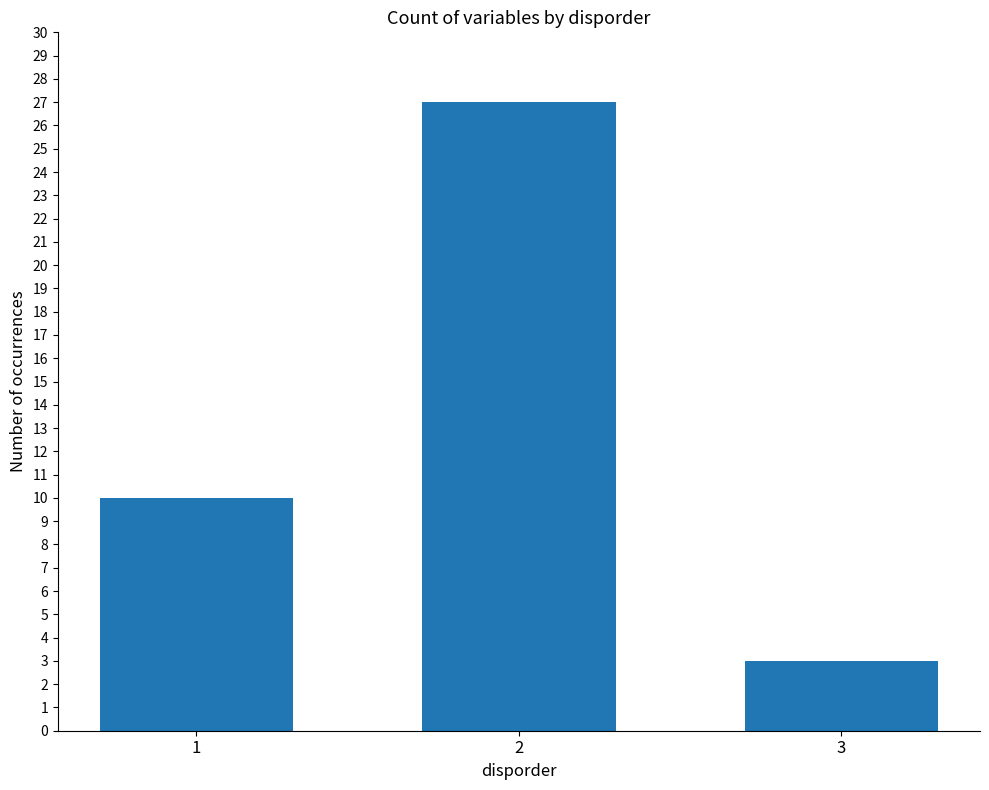

Reading left to right, extract all data points from this chart.

1=10	2=27	3=3